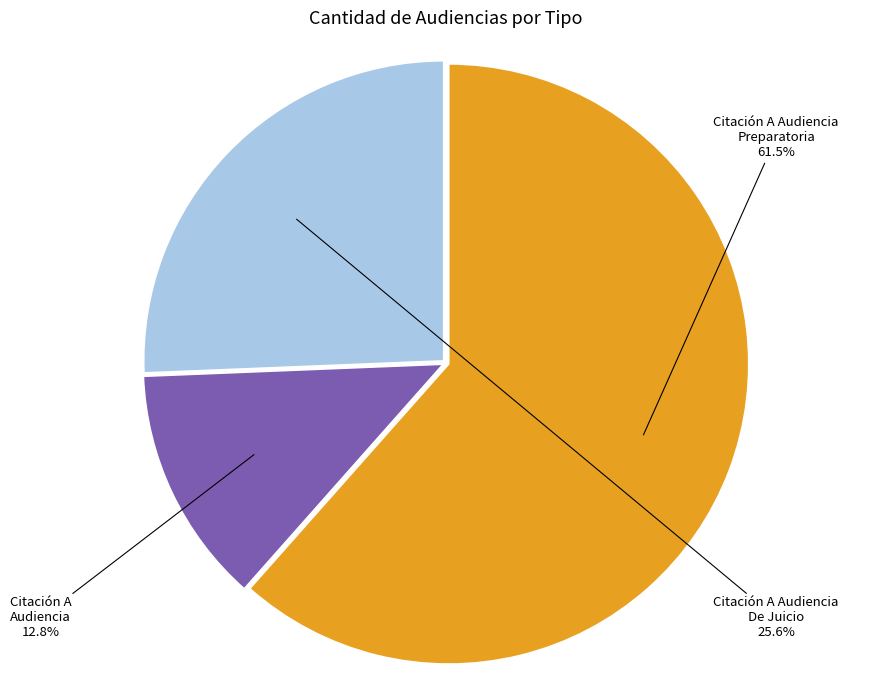

Is there a majority slice in this chart?

Yes